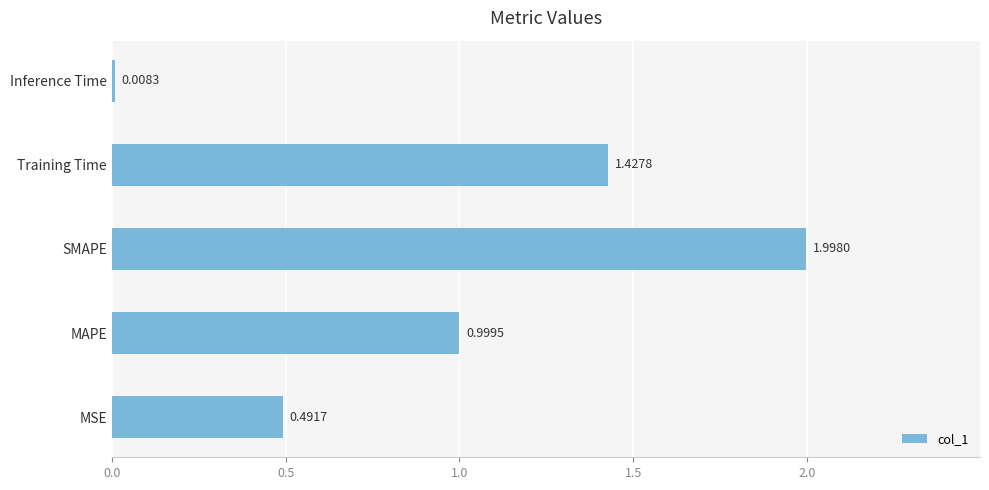

What is the difference between the values at Inference Time and SMAPE?

2.0